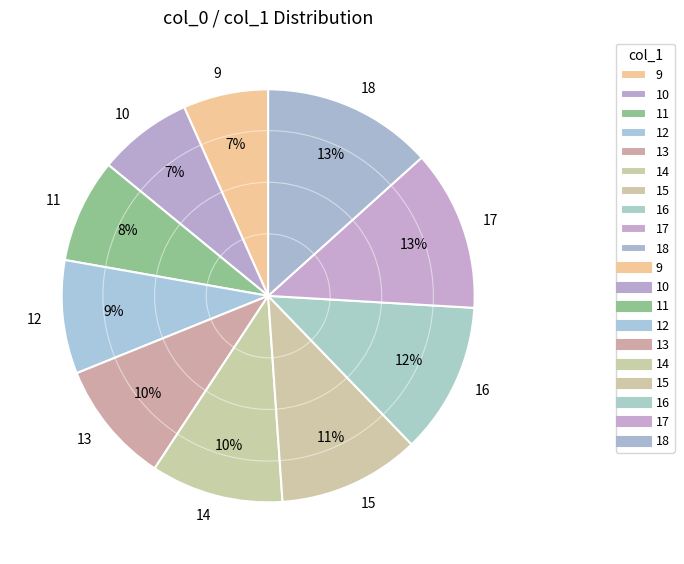

Count the number of slices in the pie.

10